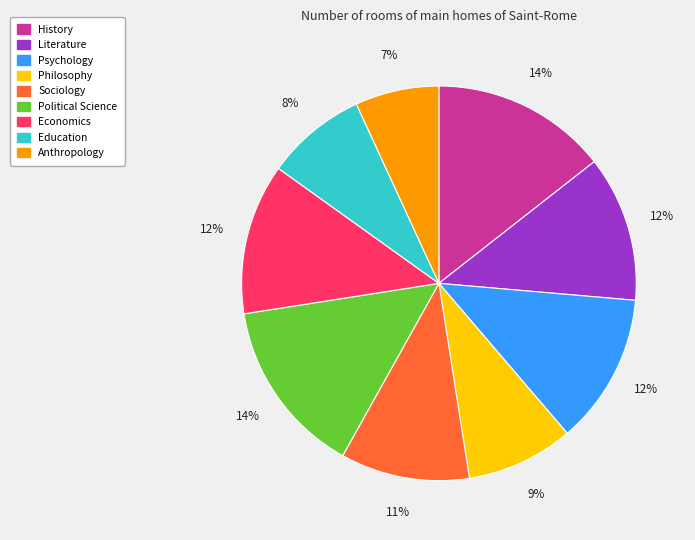

To the nearest percent, what is the combined percentage of Sociology and History?

25%